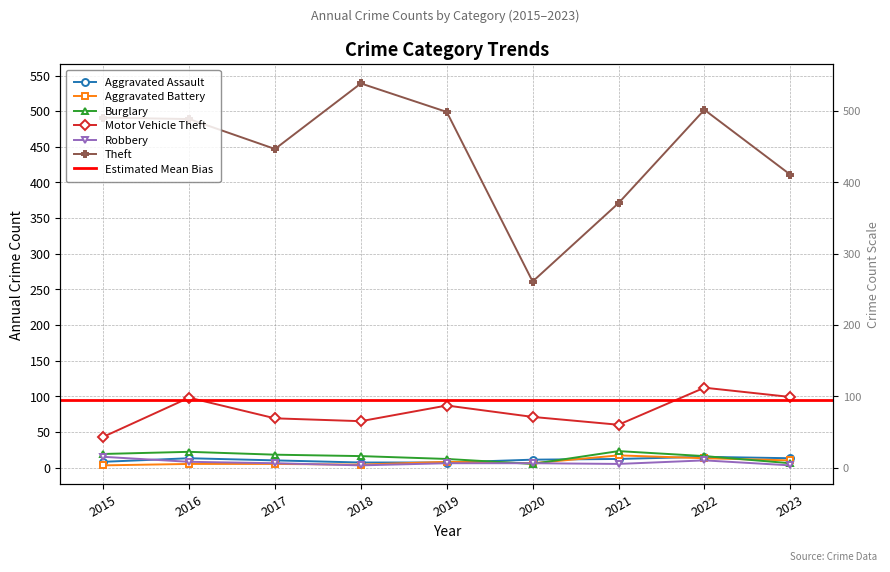

What is the sum of the Aggravated Battery values at 2020 and 2023?

16